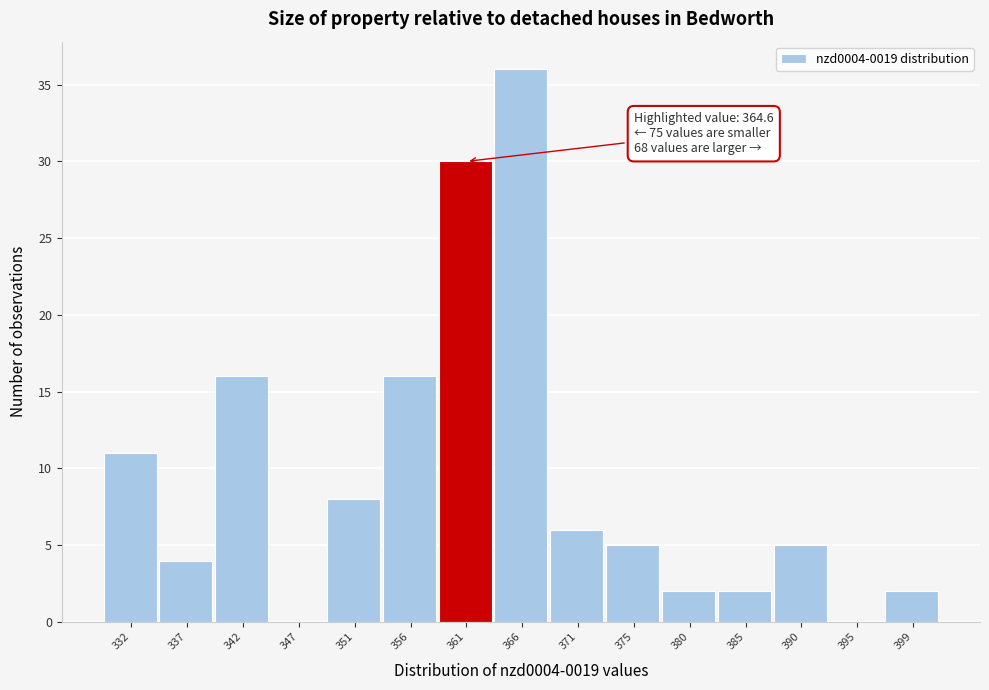

Reading left to right, extract all data points from this chart.

332=11	337=4	342=16	347=0	351=8	356=16	361=30	366=36	371=6	375=5	380=2	385=2	390=5	395=0	399=2